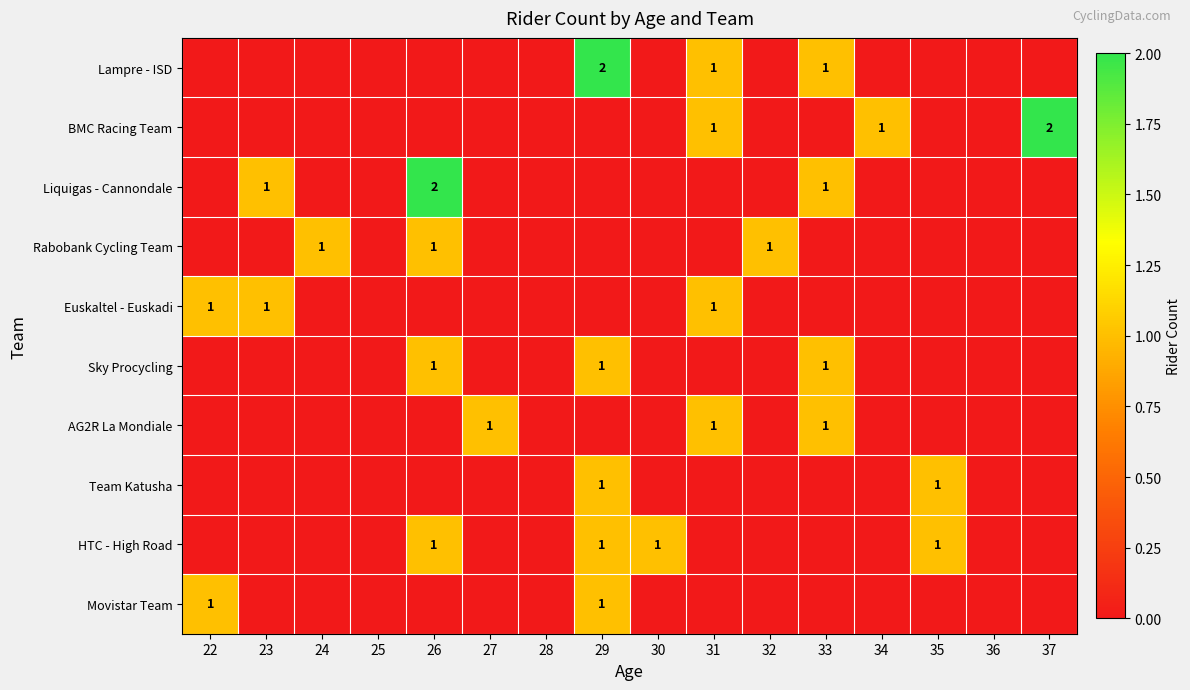

True or false: Lampre - ISD has a value of 2 at 29.

True